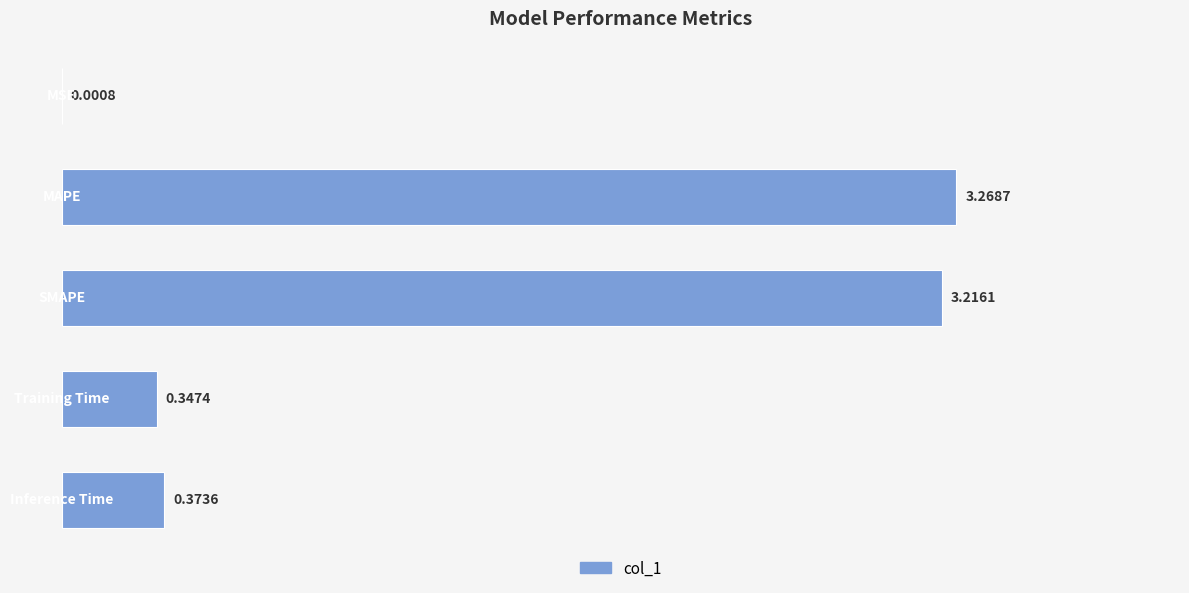

What is the sum of all values?

7.2